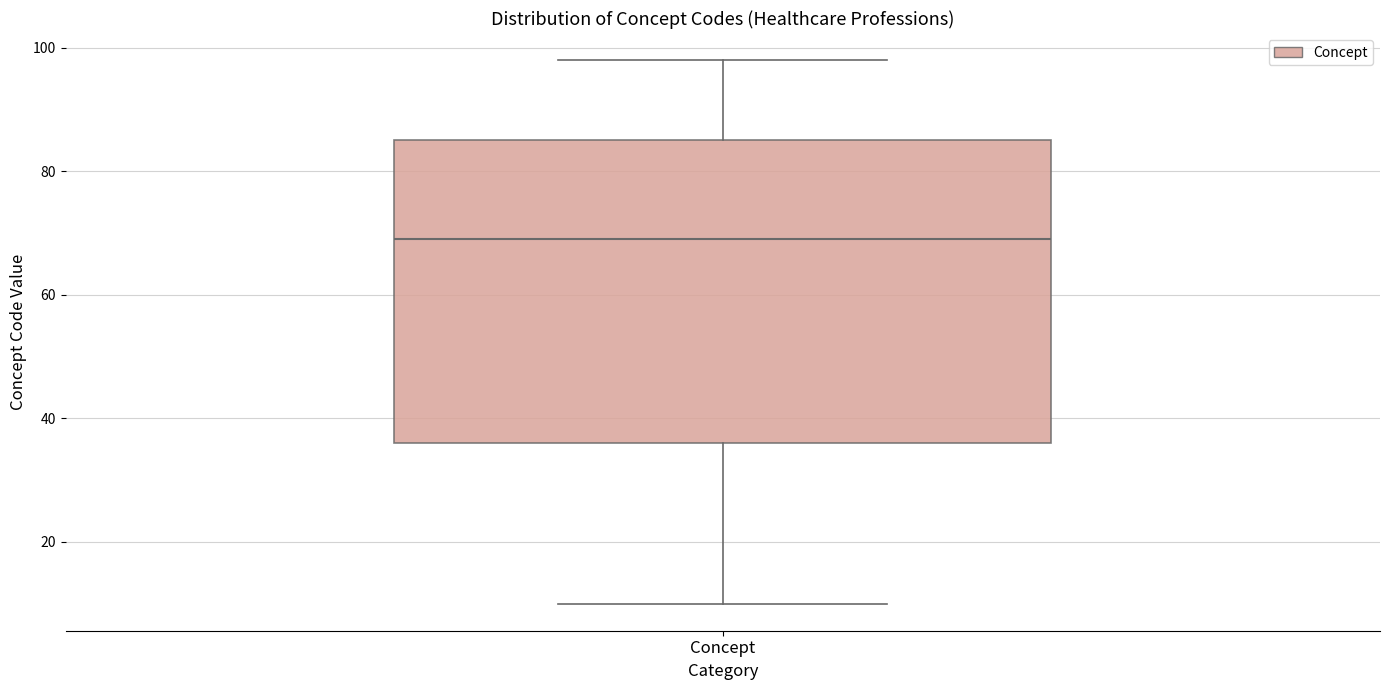

Read this box plot against the y-axis: the position of the median line, the range covered by the box, and the ends of both whiskers. The values are not printed on the chart, so give them approximately, as read against the axis.

median 70, box 36 to 86, whiskers 10 to 98